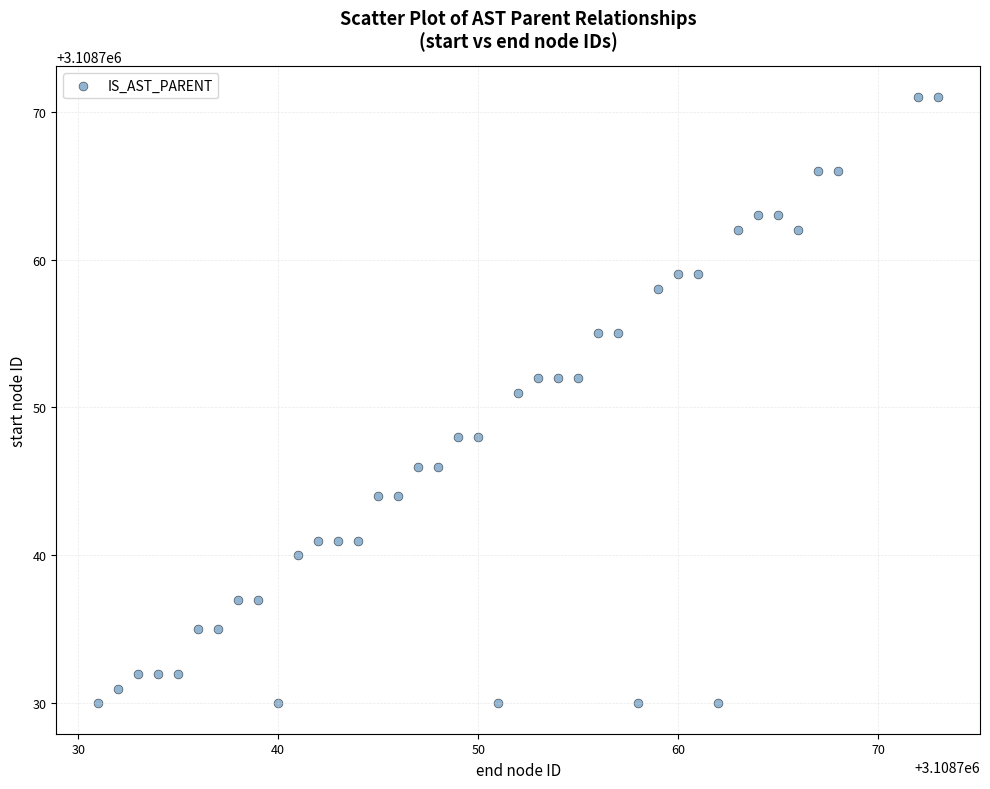

What is the range of X values (max minus min)?

42